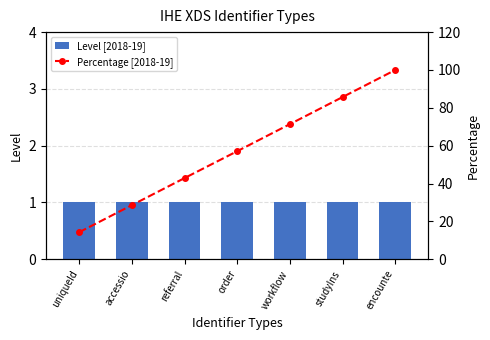

Rank the categories by Level [2018-19] value from highest to lowest.

uniqueId, accessio, referral, order, workflow, studyIns, encounte